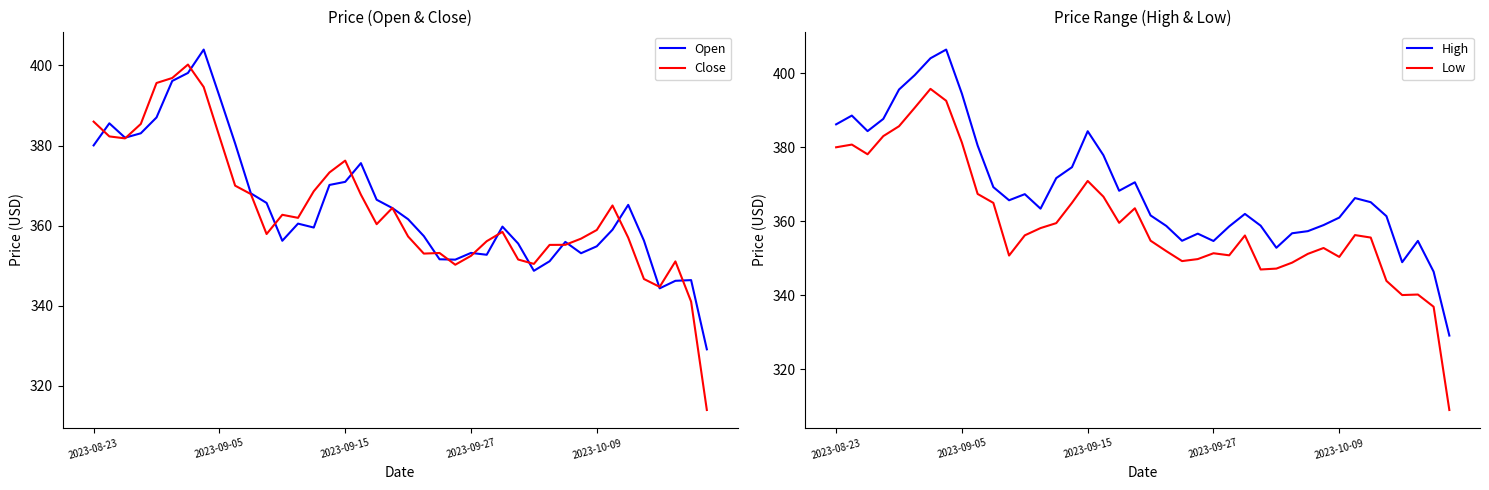

At which category does Close reach its first local peak?

6